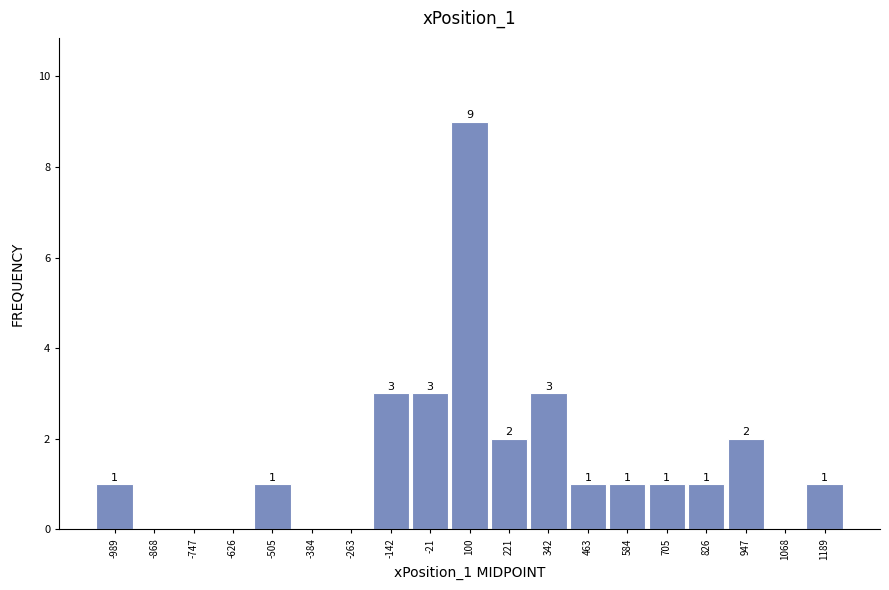

Over which range of the x-axis is the bar tallest?

40 to 160